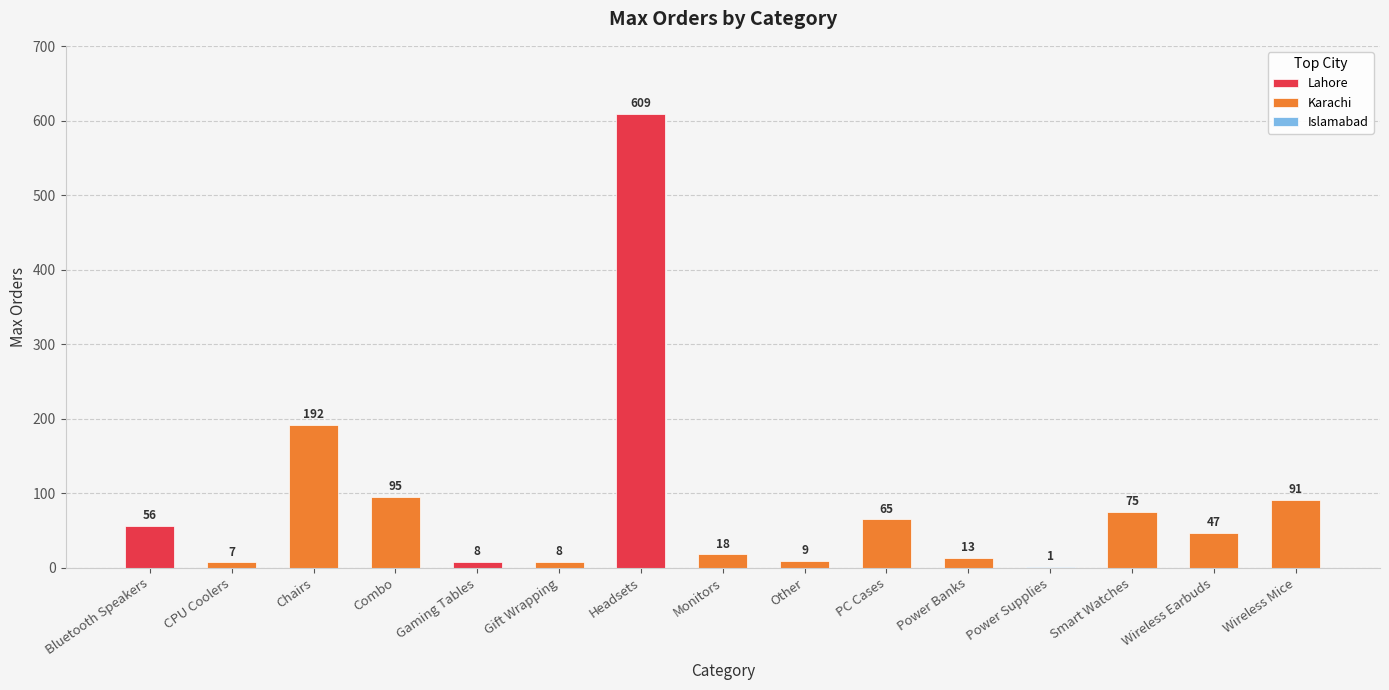

List the labels in order of value, smallest first.

Power Supplies, CPU Coolers, Gaming Tables, Gift Wrapping, Other, Power Banks, Monitors, Wireless Earbuds, Bluetooth Speakers, PC Cases, Smart Watches, Wireless Mice, Combo, Chairs, Headsets